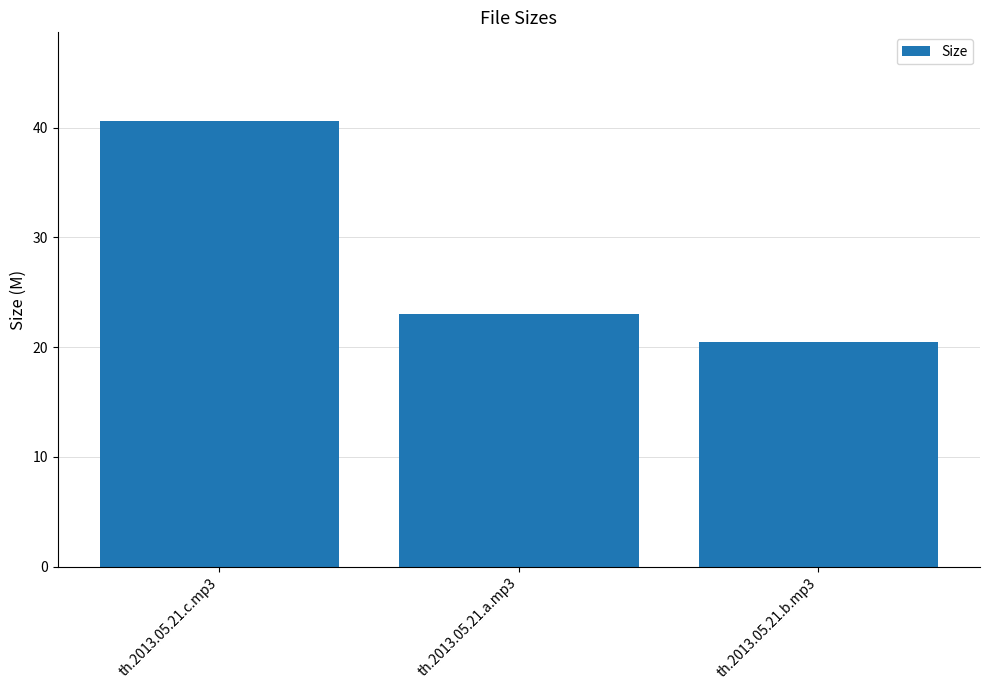

Which label corresponds to the largest value in the chart?

th.2013.05.21.c.mp3